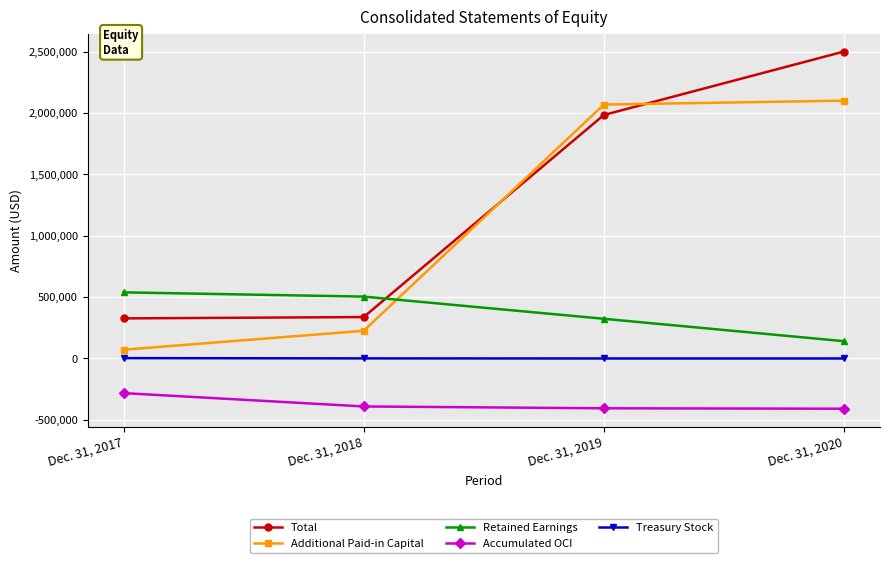

Which series has the widest spread of values?

Total